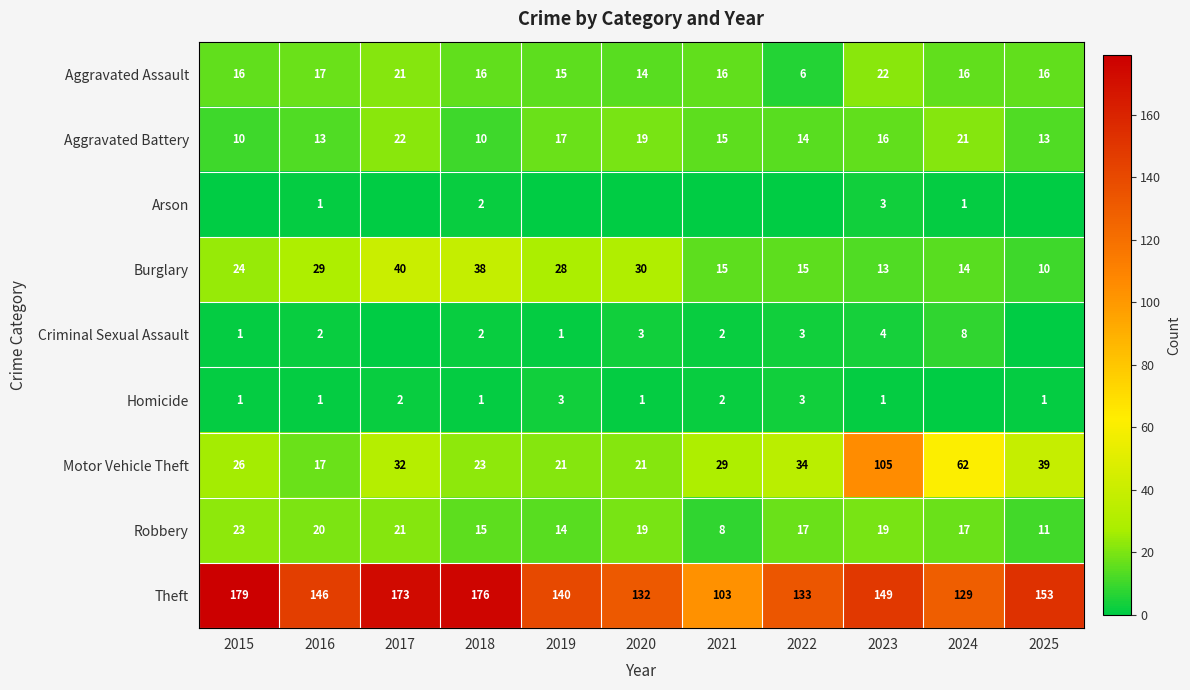

Which category has the highest value in the Criminal Sexual Assault series?

2024